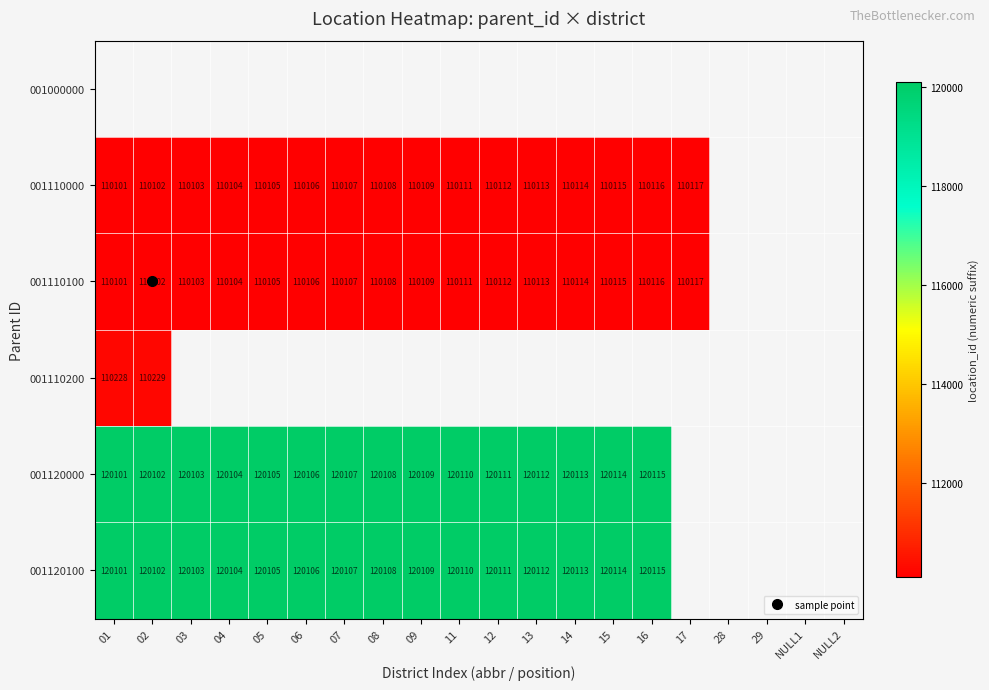

List the series in order of their peak value, lowest first.

001000000, 001110000, 001110100, 001110200, 001120000, 001120100